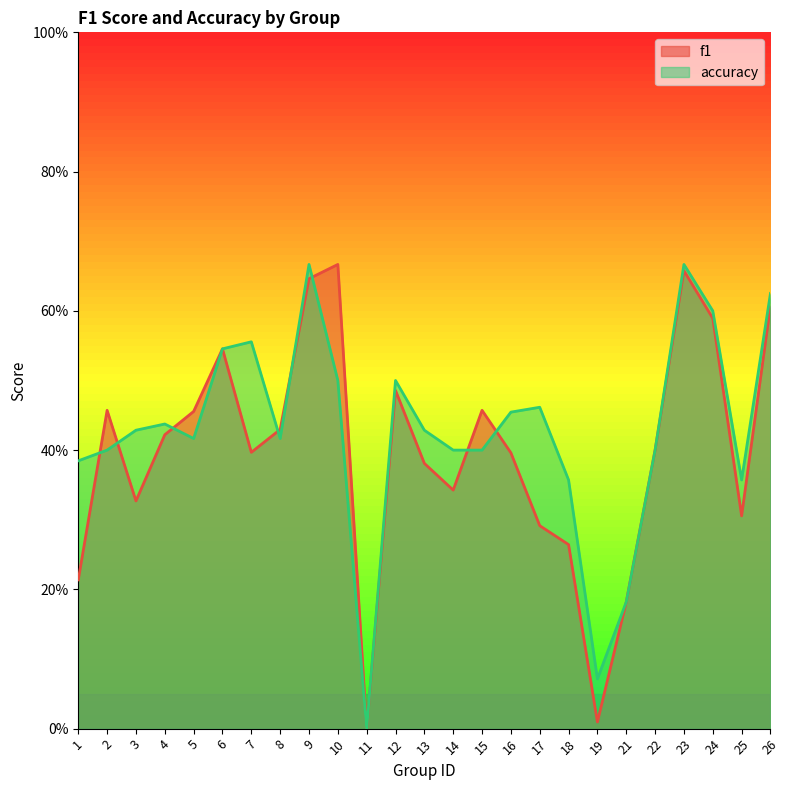

Is the value of f1 at 16 greater than the value of accuracy at 11?

Yes